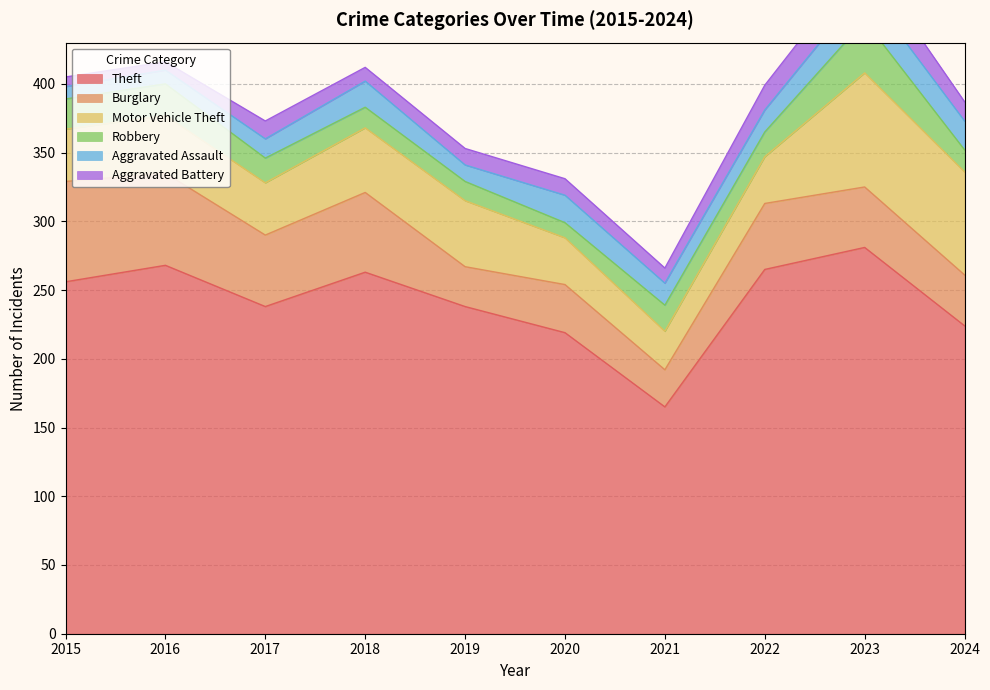

The Robbery series shows 20 at 2023. True or false?

False